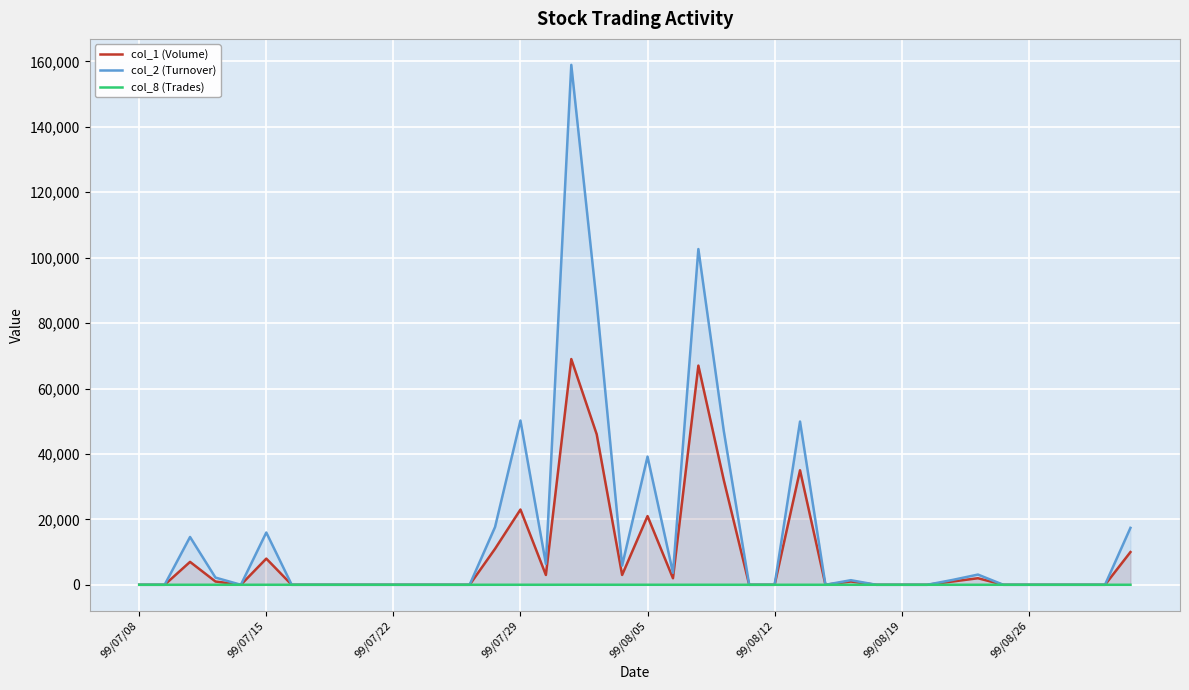

What is the maximum value shown in the chart?

158930